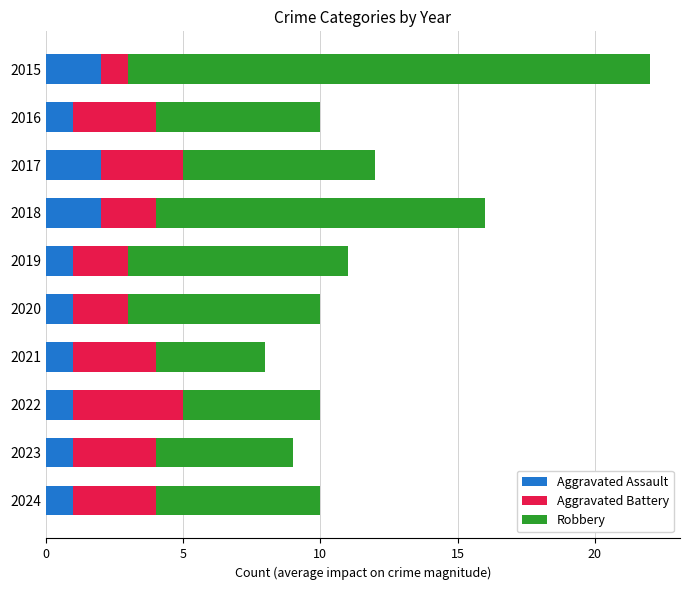

How many data points does each series have?

10